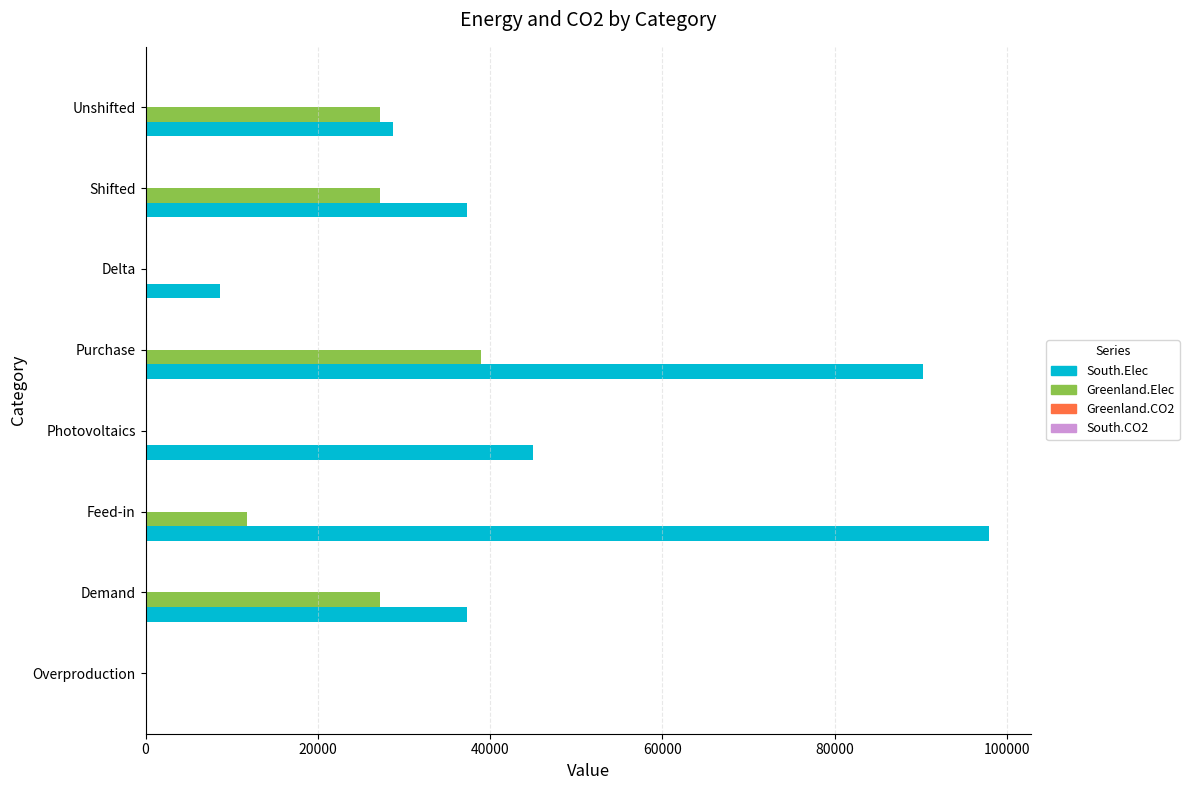

The South.Elec series shows -54528.6 at Overproduction. True or false?

False